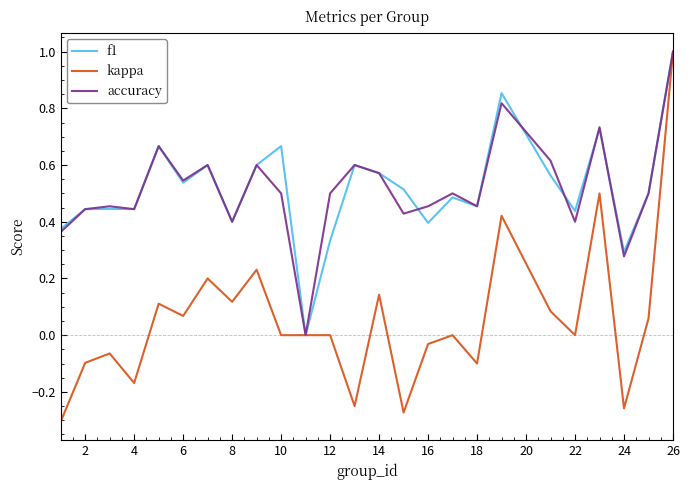

Which series has the largest range (max minus min)?

kappa